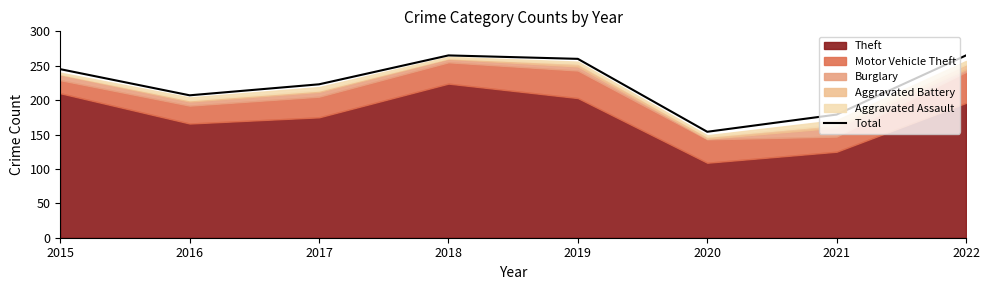

Which has a higher value, 2015 or 2019?

2019